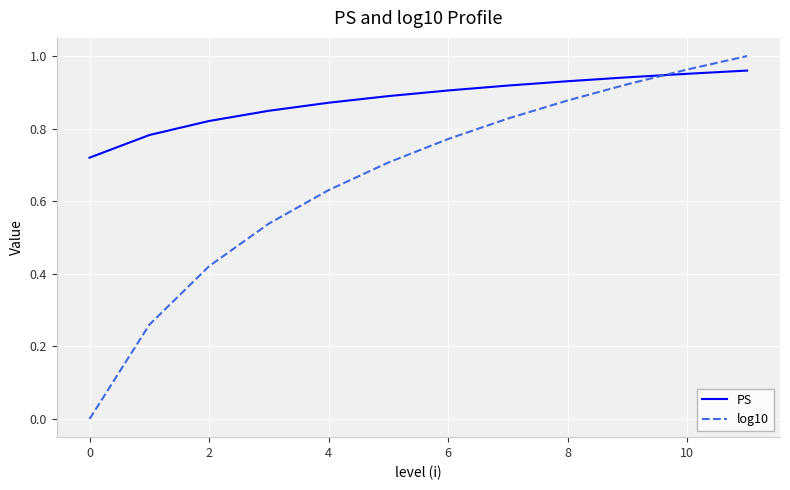

Which series has the largest range (max minus min)?

log10